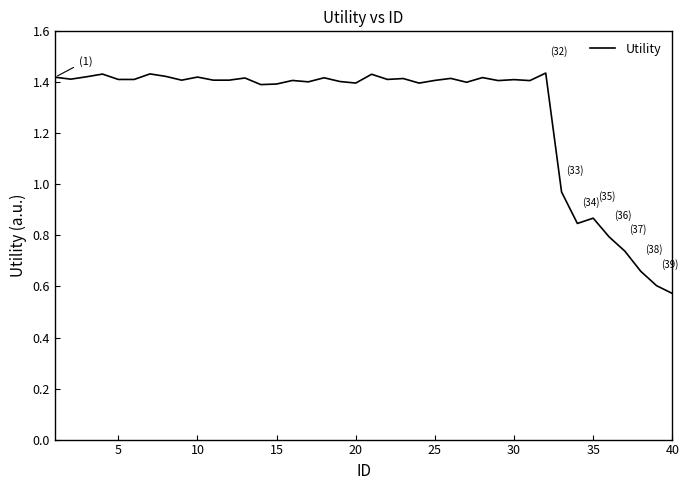

The chart shows a value of 1.4 at 25. True or false?

True